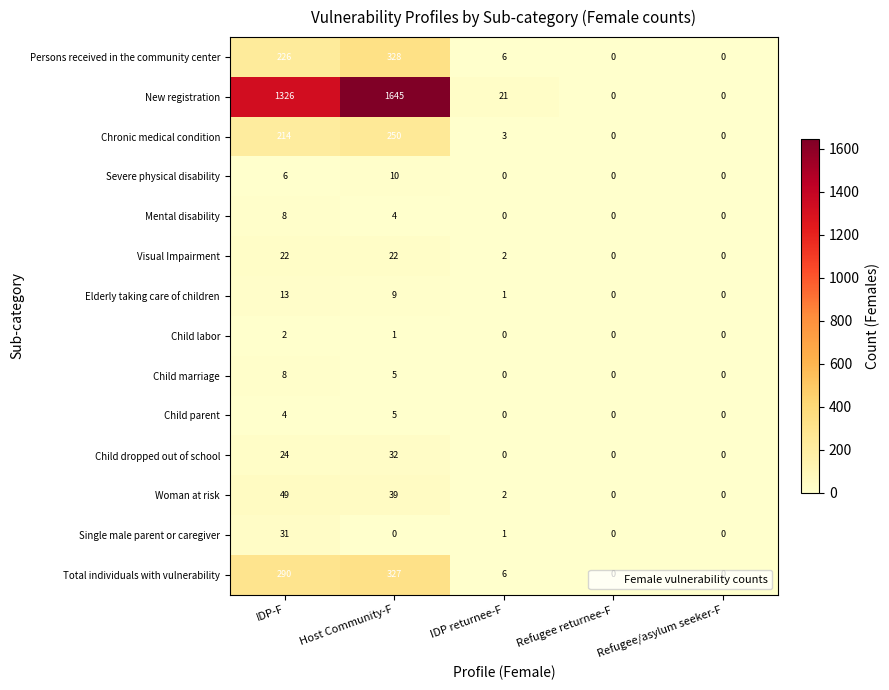

Is it true that Single male parent or caregiver equals -11 at Host Community-F?

False